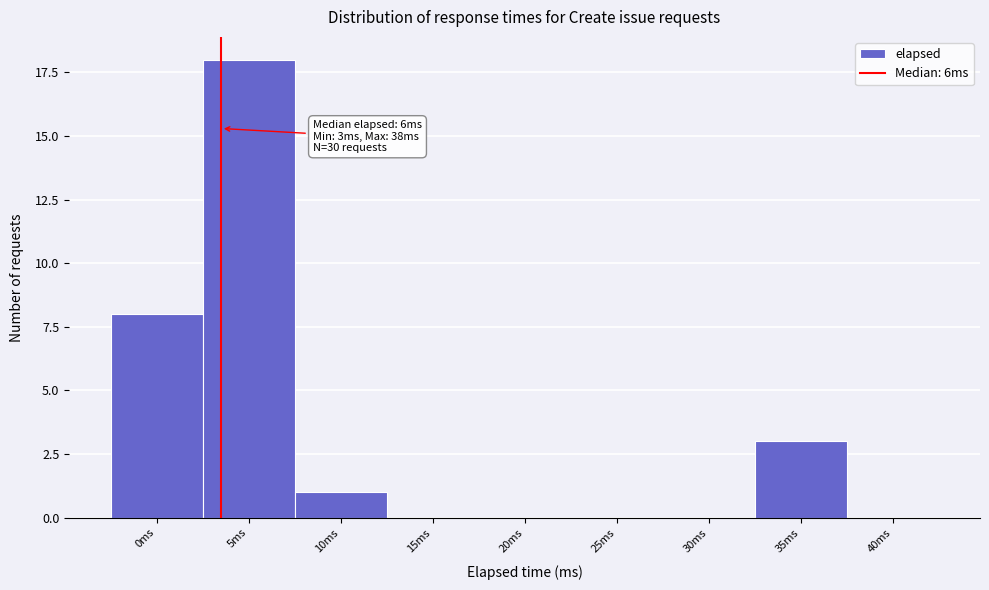

Reading right to left, what are all the values shown in this chart?

40ms=0	35ms=3	30ms=0	25ms=0	20ms=0	15ms=0	10ms=1	5ms=18	0ms=8